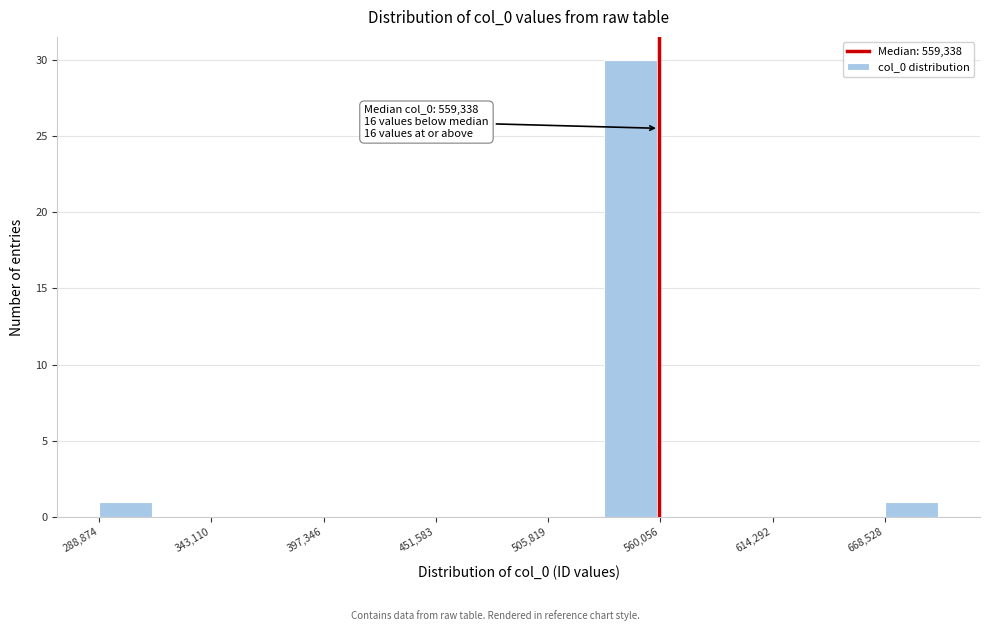

Read against the x-axis, roughly where is the centre of the tallest bar?

550000